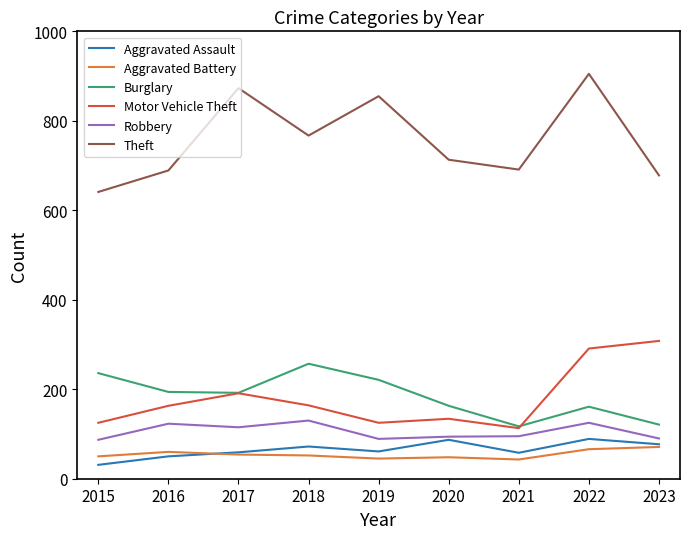

Is this an area chart (filled region under the line)?

No